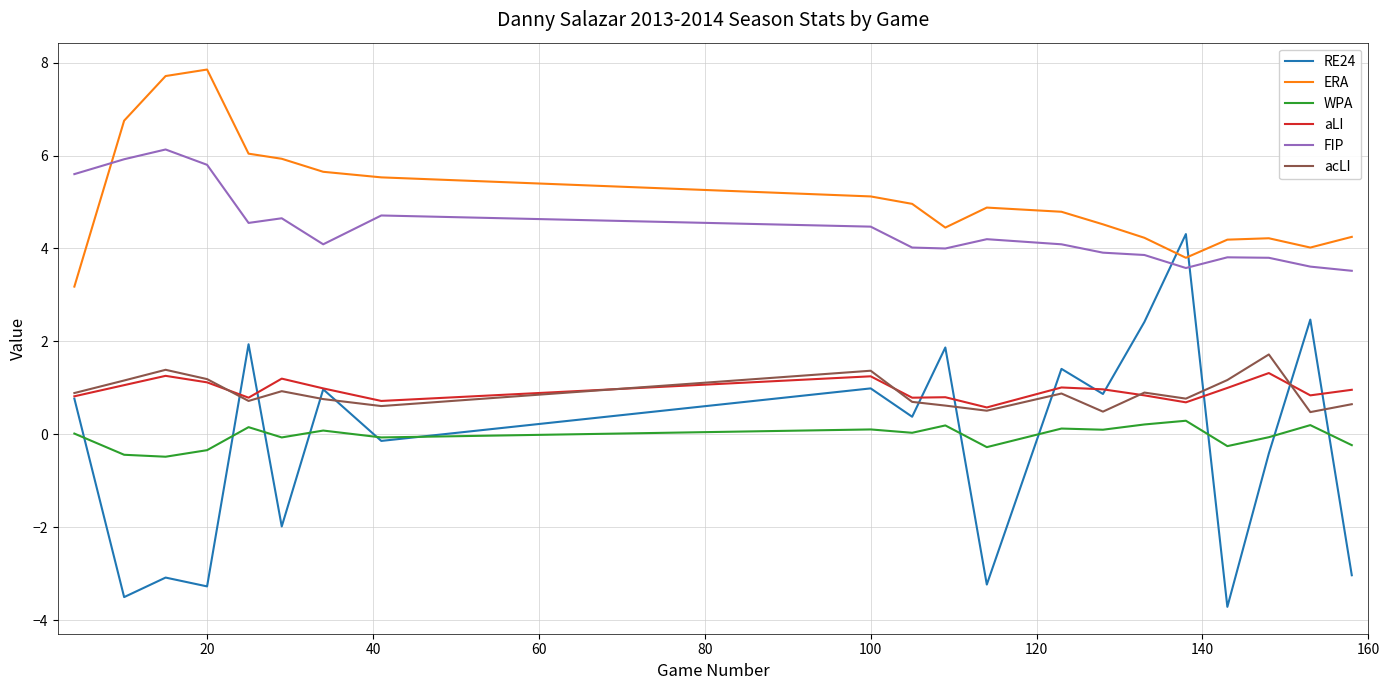

Which series has the largest total across all categories?

ERA